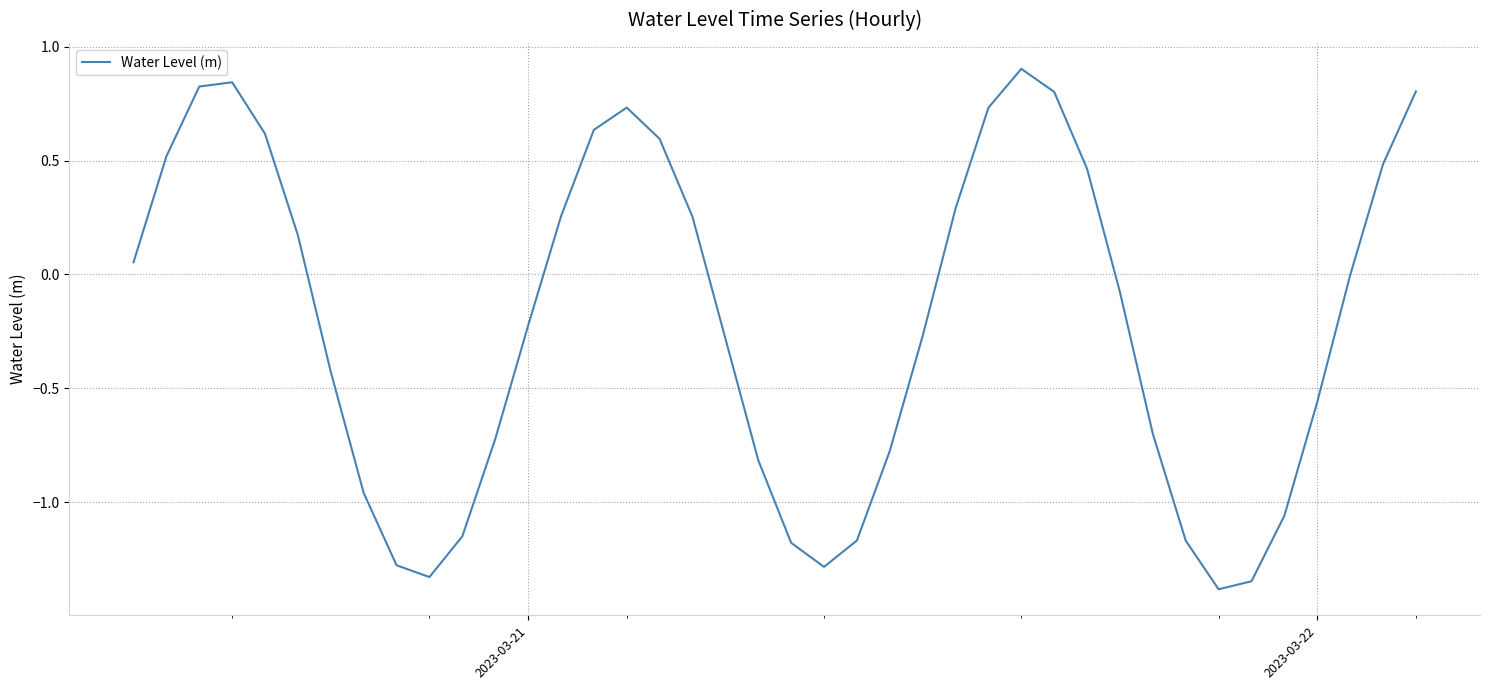

What is the greatest value displayed?

0.9